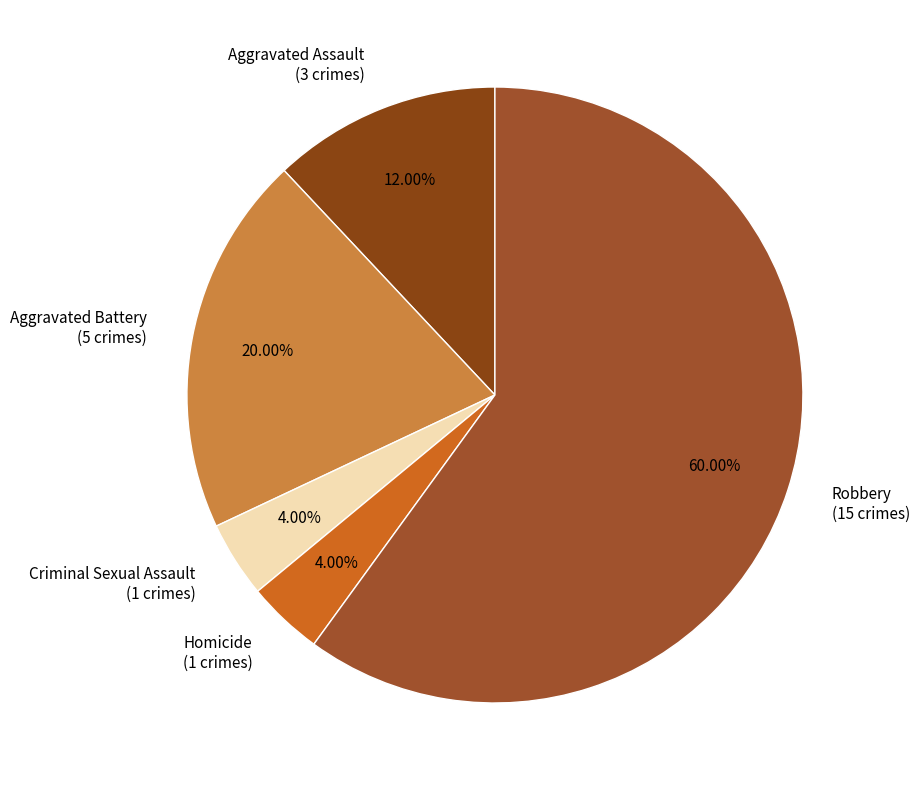

What is the largest slice in the pie chart?

Robbery